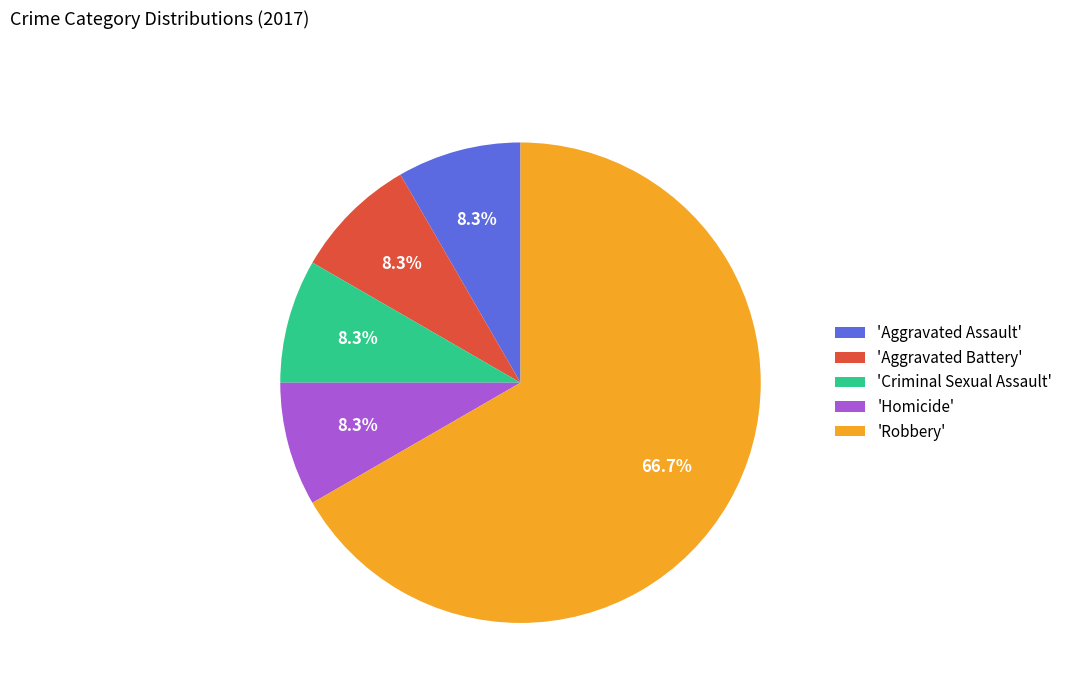

Which slice is the largest?

'Robbery'